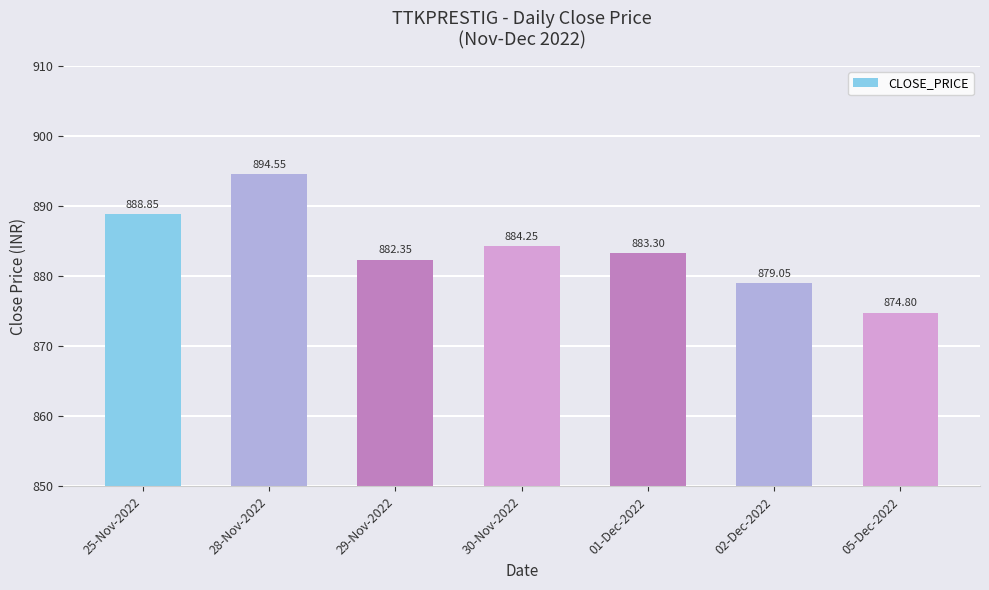

True or false: the data shows 1334.3 at 28-Nov-2022.

False